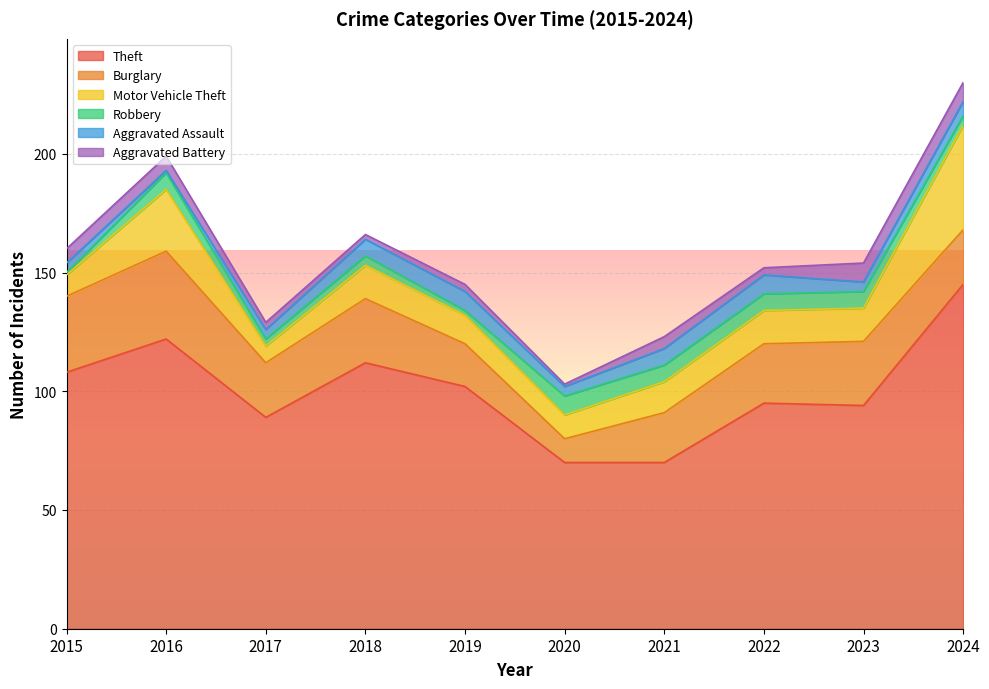

Between 2024 and 2016, which is larger?

2024